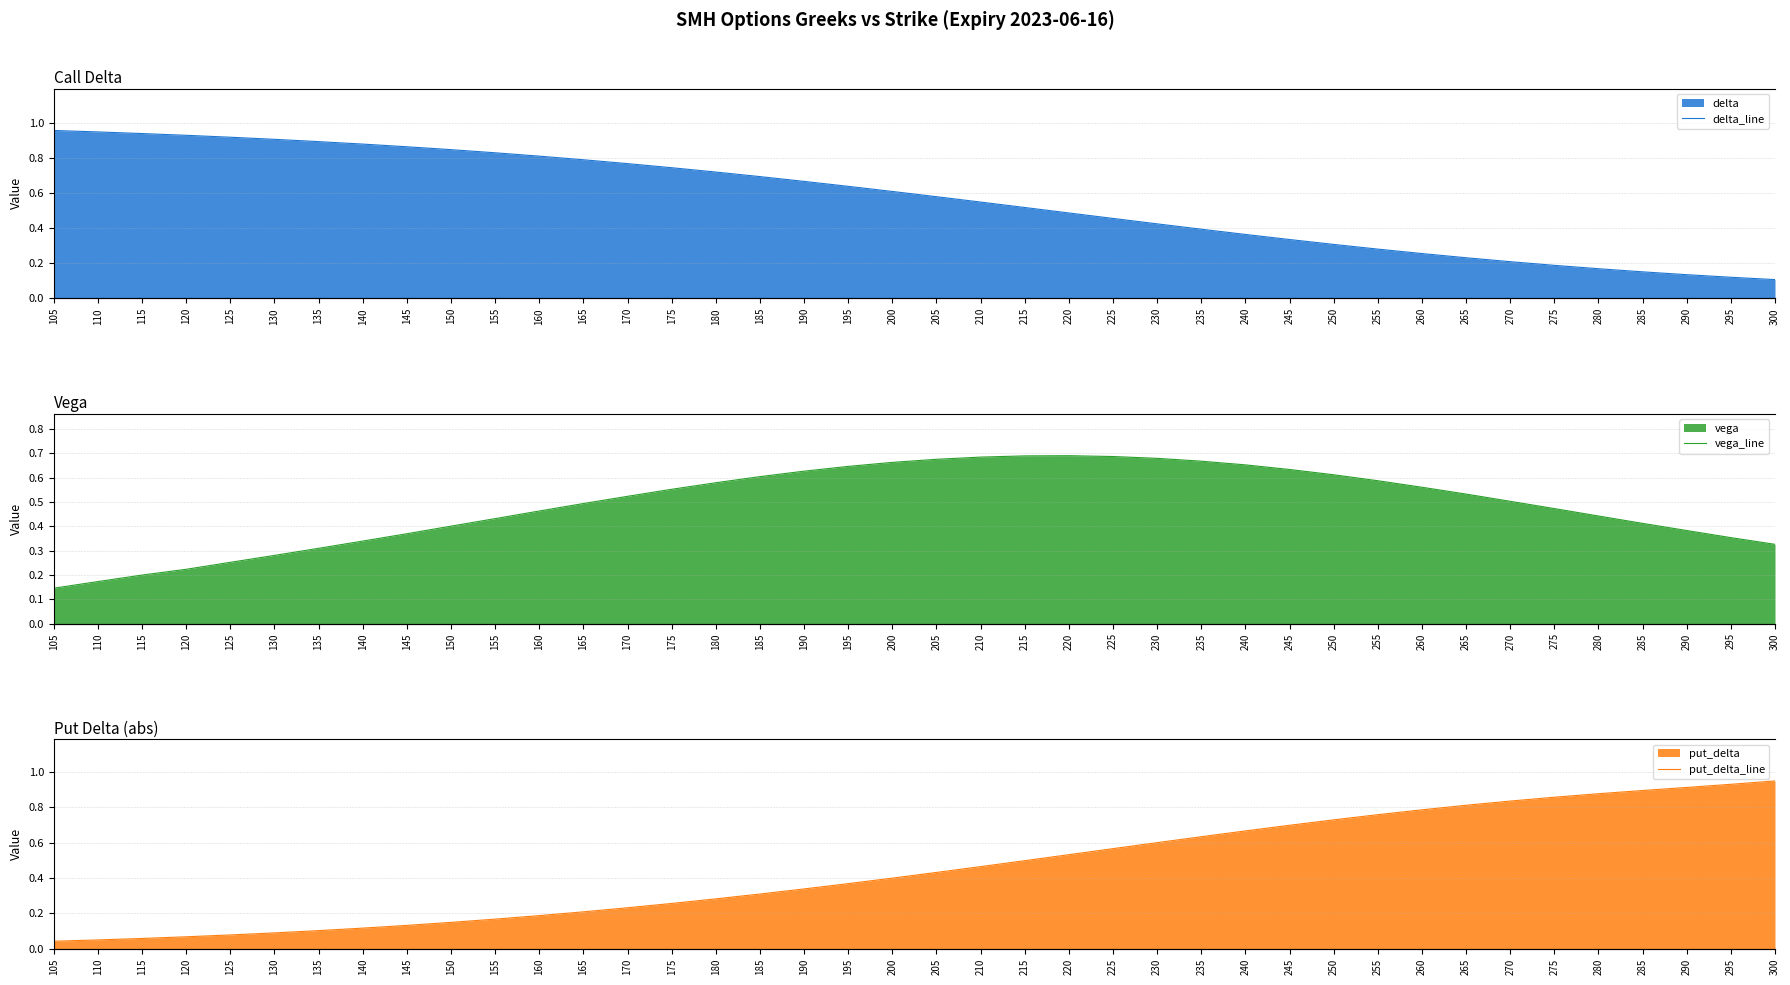

Reading left to right, extract all data points from this chart.

delta_line: 1.0	1.0	0.9	0.9	0.9	0.9	0.9	0.9	0.9	0.8	0.8	0.8	0.8	0.8	0.7	0.7	0.7	0.7	0.6	0.6	0.6	0.6	0.5	0.5	0.5	0.4	0.4	0.4	0.3	0.3	0.3	0.3	0.2	0.2	0.2	0.2	0.2	0.1	0.1	0.1
vega_line: 0.1	0.2	0.2	0.2	0.3	0.3	0.3	0.3	0.4	0.4	0.4	0.5	0.5	0.5	0.6	0.6	0.6	0.6	0.6	0.7	0.7	0.7	0.7	0.7	0.7	0.7	0.7	0.7	0.6	0.6	0.6	0.6	0.5	0.5	0.5	0.4	0.4	0.4	0.4	0.3
put_delta_line: 0.0	0.1	0.1	0.1	0.1	0.1	0.1	0.1	0.1	0.1	0.2	0.2	0.2	0.2	0.3	0.3	0.3	0.3	0.4	0.4	0.4	0.5	0.5	0.5	0.6	0.6	0.6	0.7	0.7	0.7	0.8	0.8	0.8	0.8	0.9	0.9	0.9	0.9	0.9	1.0